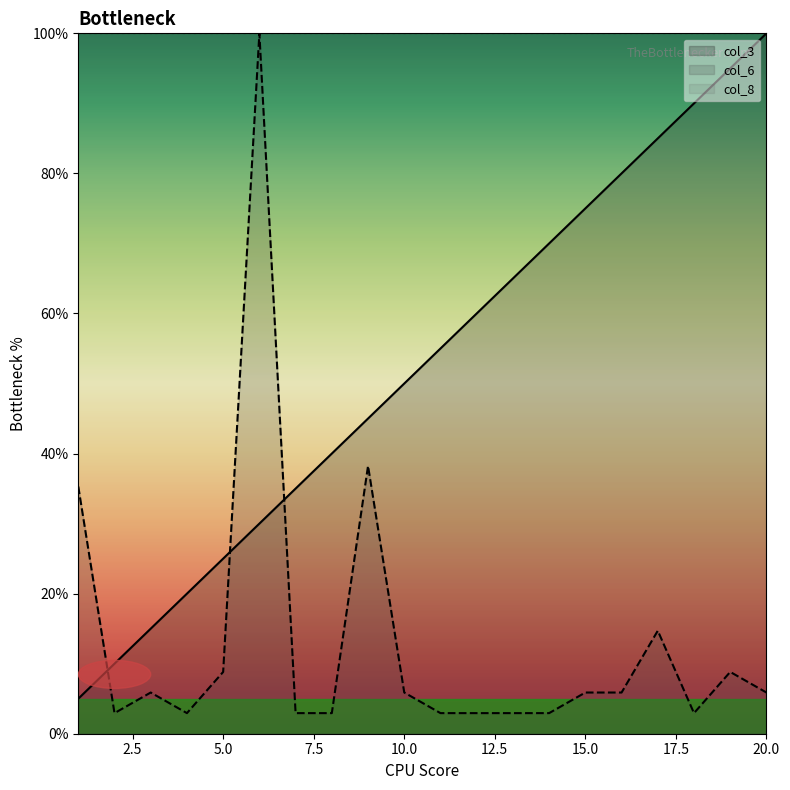

What is the spread (max minus min) of values at 12?

57.1